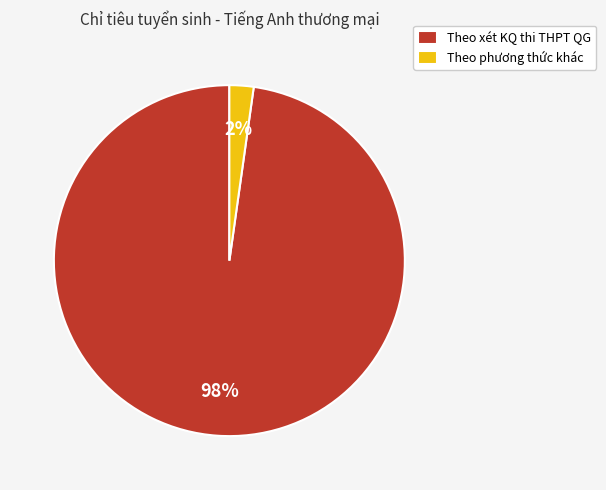

Is the sum of Theo phương thức khác and Theo xét KQ thi THPT QG greater than half?

Yes